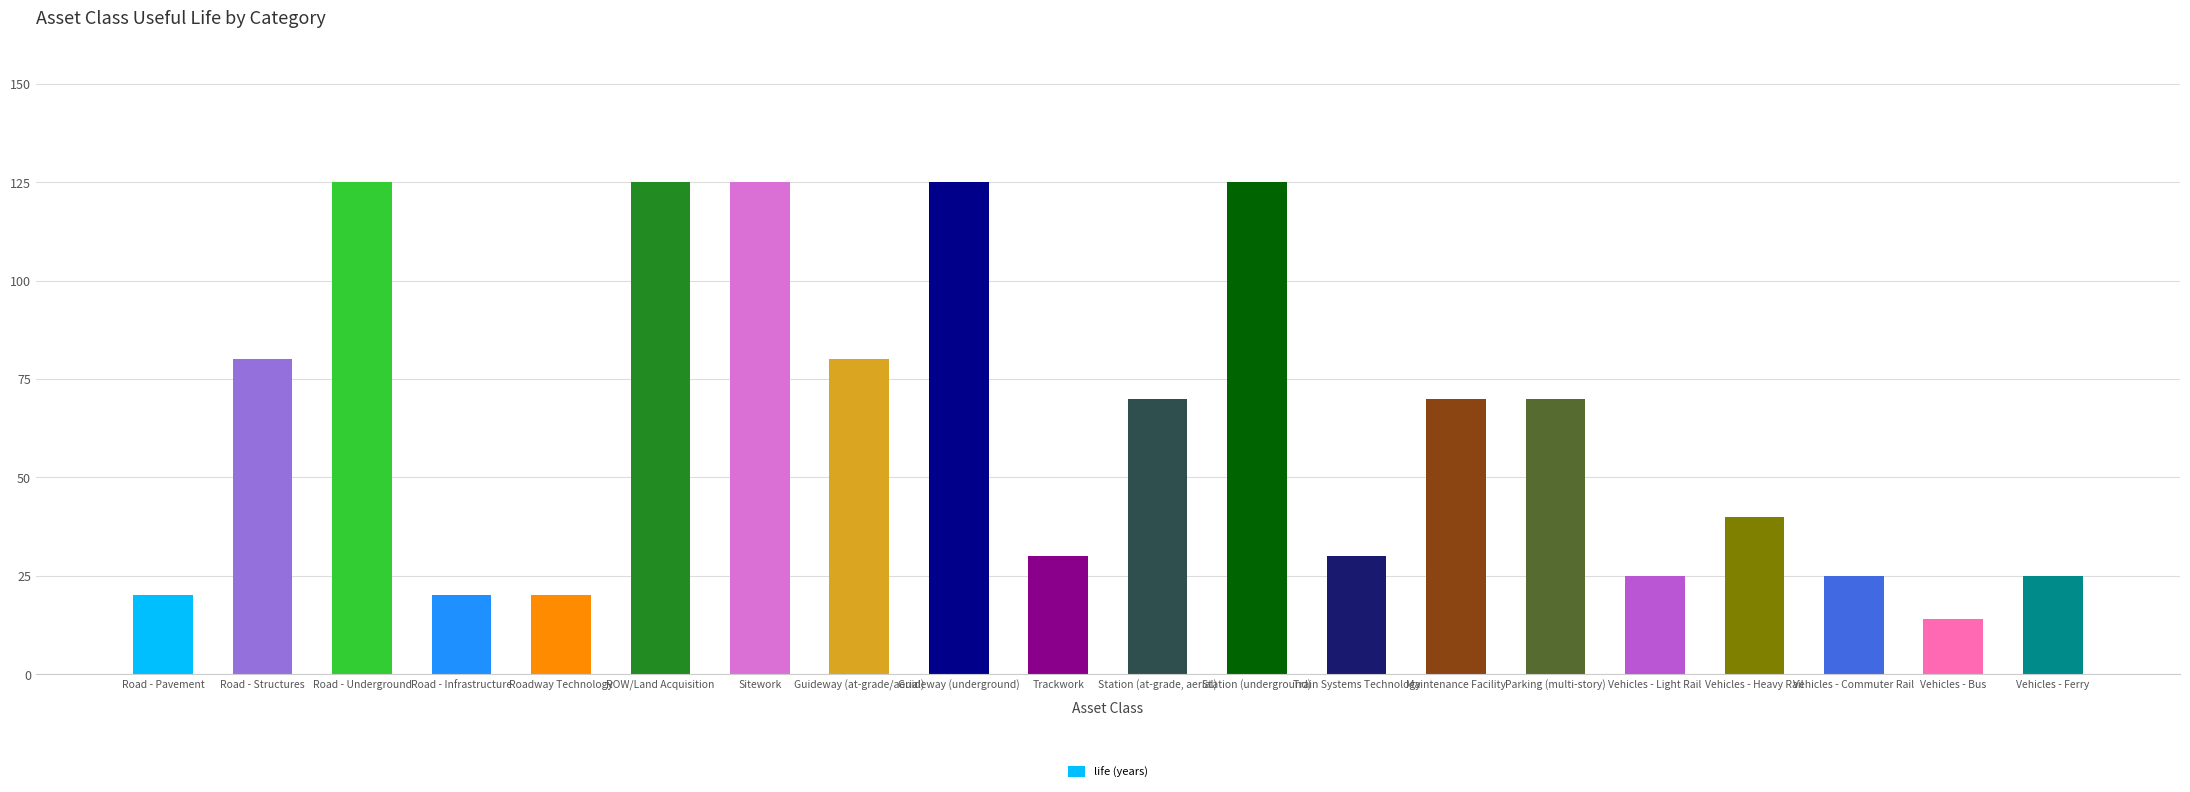

What is the change in value from Station (underground) to Vehicles - Ferry?

-100